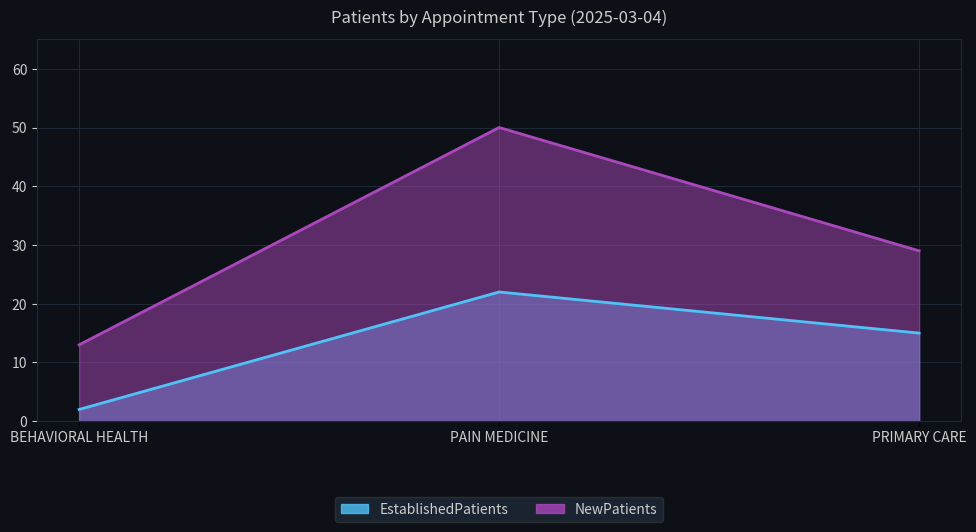

What position from the left is BEHAVIORAL HEALTH?

1